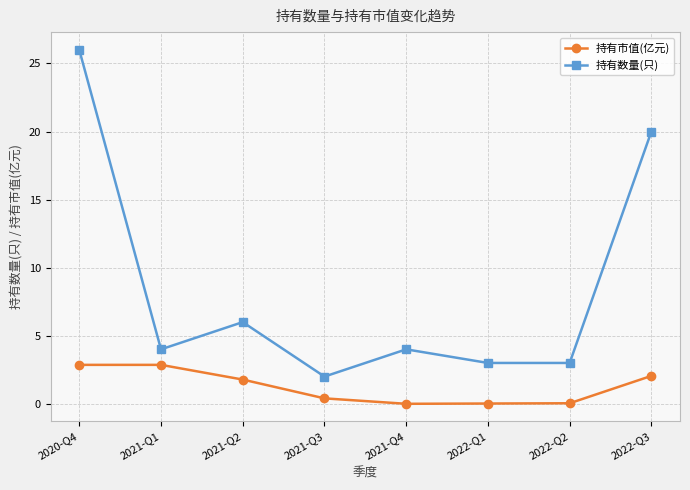

True or false: 持有数量(只) and 持有市值(亿元) intersect in this chart.

False